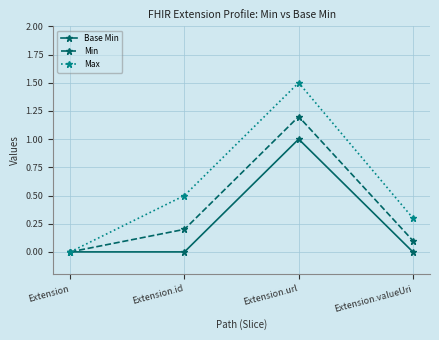

What are all the series names shown in the legend?

Base Min, Min, Max